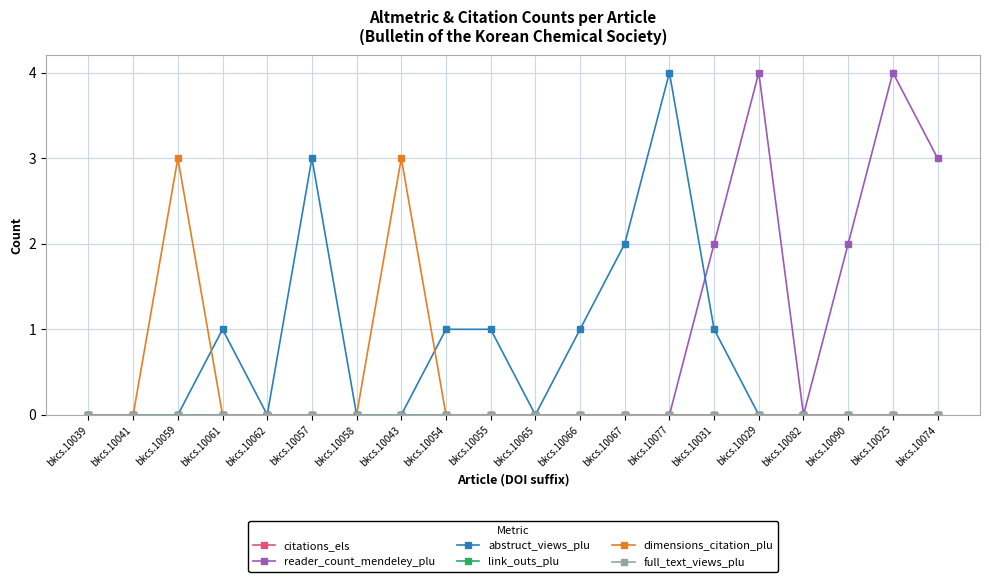

At which category does reader_count_mendeley_plu reach its first local valley?

bkcs.10082